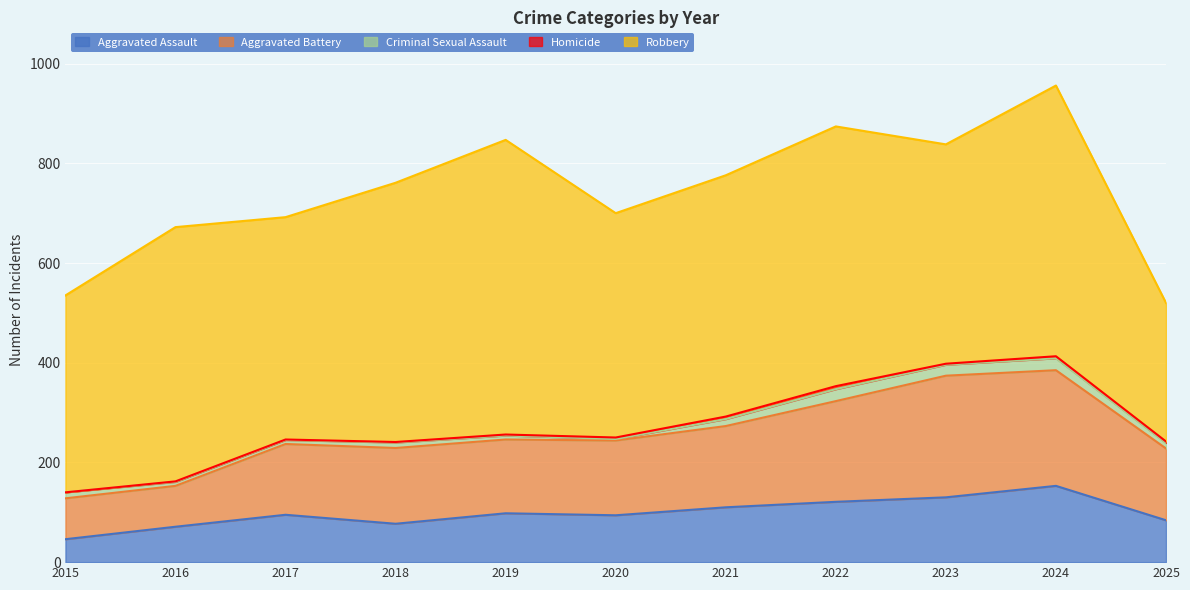

Where is the first local maximum for Criminal Sexual Assault?

2018